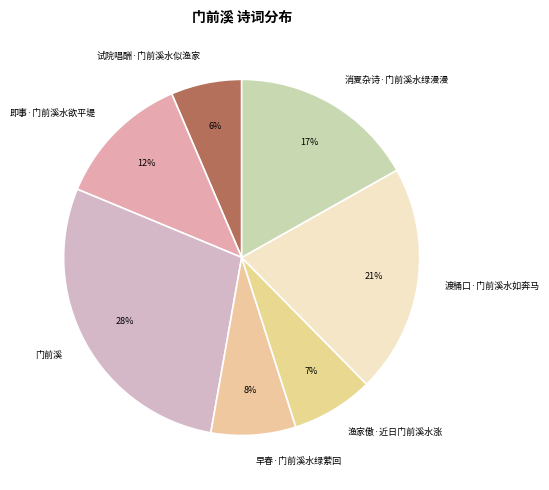

Which category has the smallest portion of the pie?

试院唱酬·门前溪水似渔家